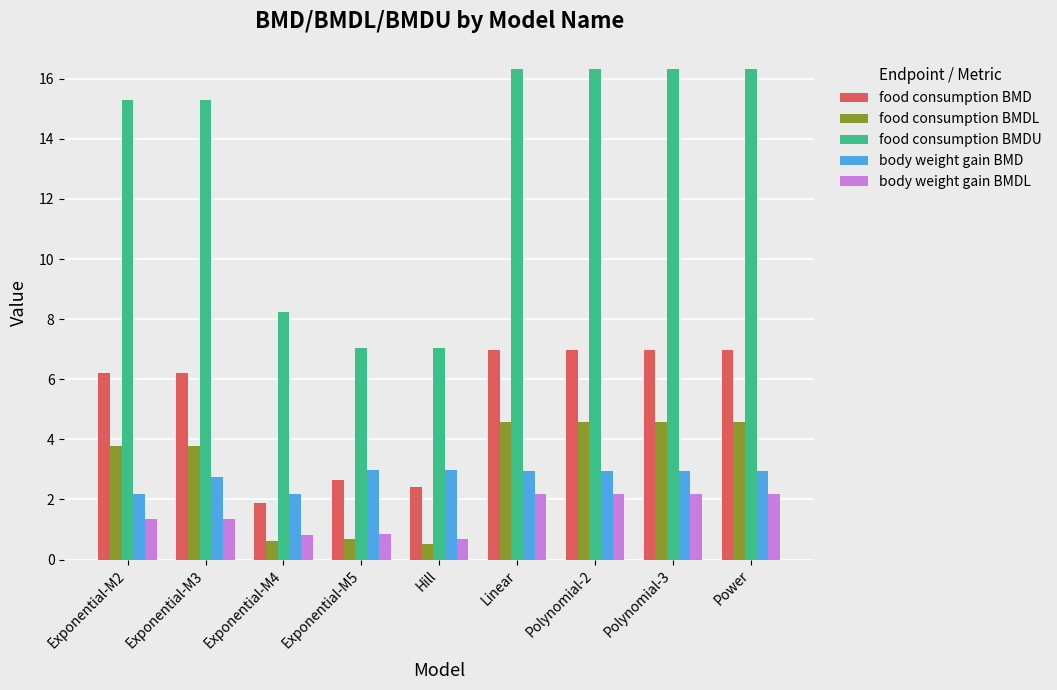

Does the chart contain any negative values?

No